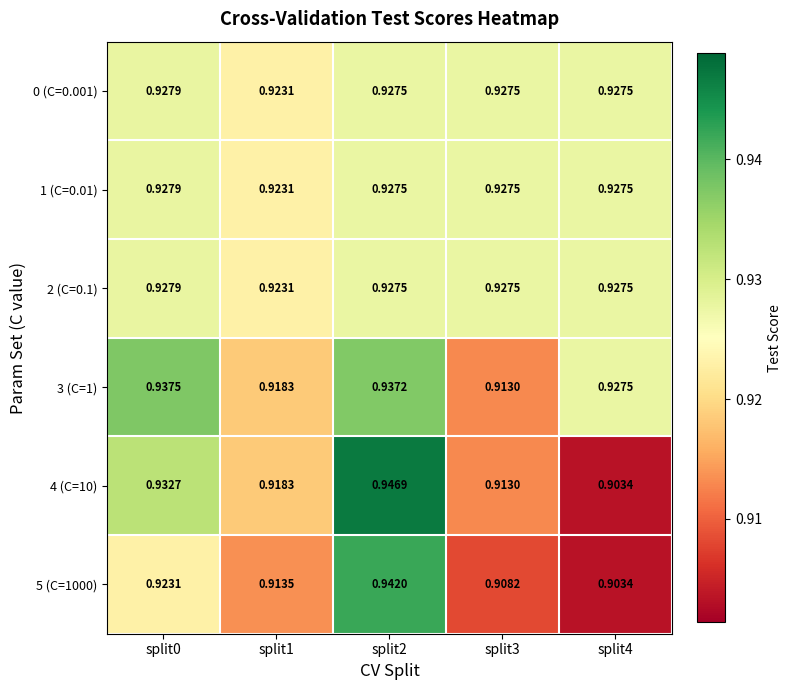

Is the value of 1 (C=0.01) at split0 greater than the value of 0 (C=0.001) at split1?

Yes